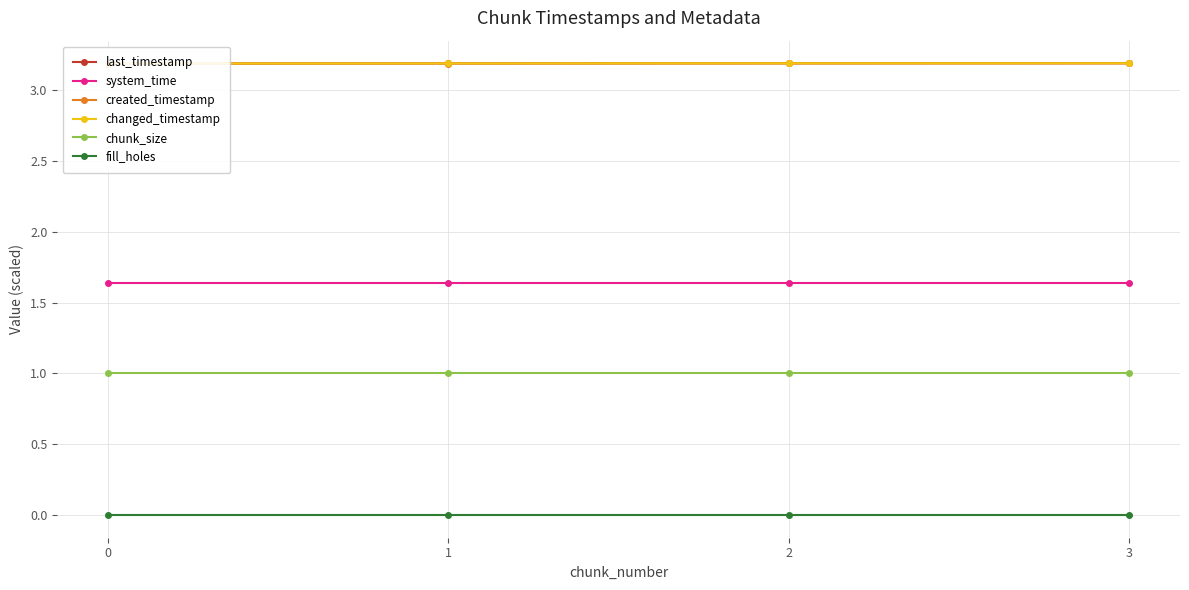

Reading left to right, list all the values displayed in this chart.

last_timestamp: 3.2	3.2	3.2	3.2
system_time: 1.6	1.6	1.6	1.6
created_timestamp: 3.2	3.2	3.2	3.2
changed_timestamp: 3.2	3.2	3.2	3.2
chunk_size: 1.0	1.0	1.0	1.0
fill_holes: 0.0	0.0	0.0	0.0